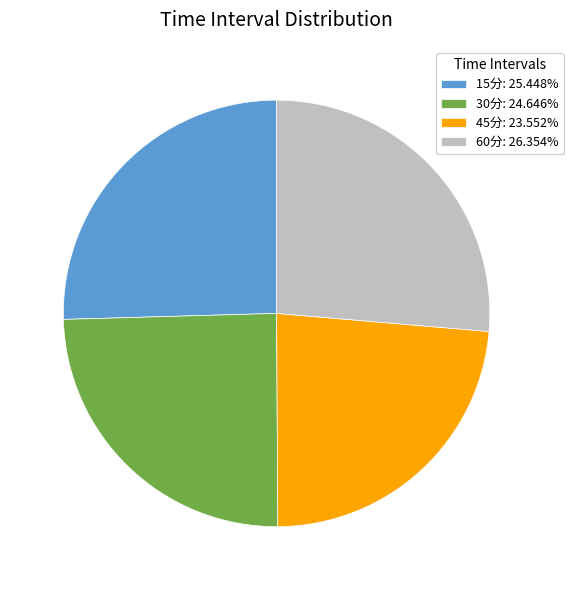

What is the ratio of the value at 45分: 23.552% to the value at 15分: 25.448%?

0.9